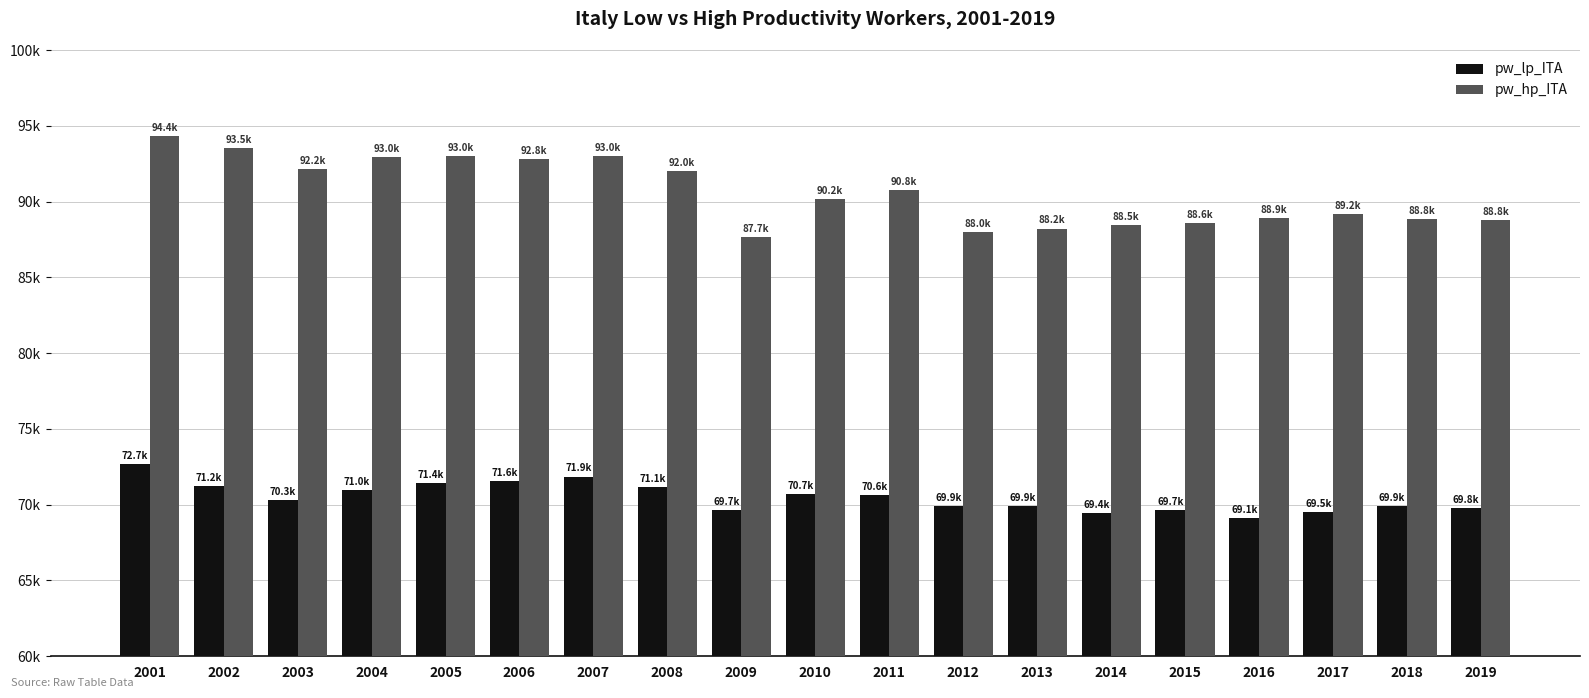

At 2009, list the series in order from largest to smallest.

pw_hp_ITA, pw_lp_ITA